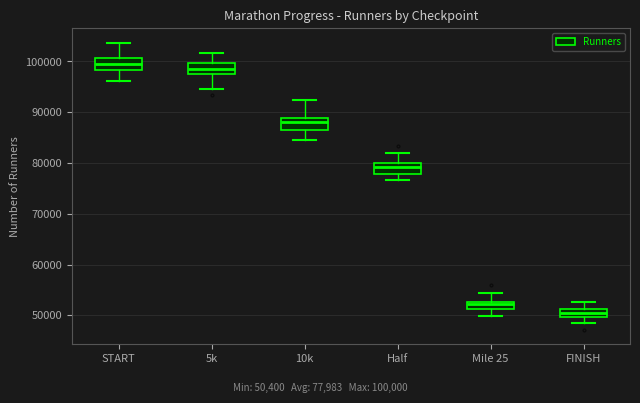

Which box has the lowest median line?

FINISH